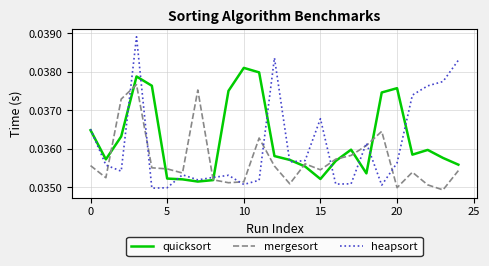

After their last crossing, which series has the higher values: mergesort or heapsort?

heapsort